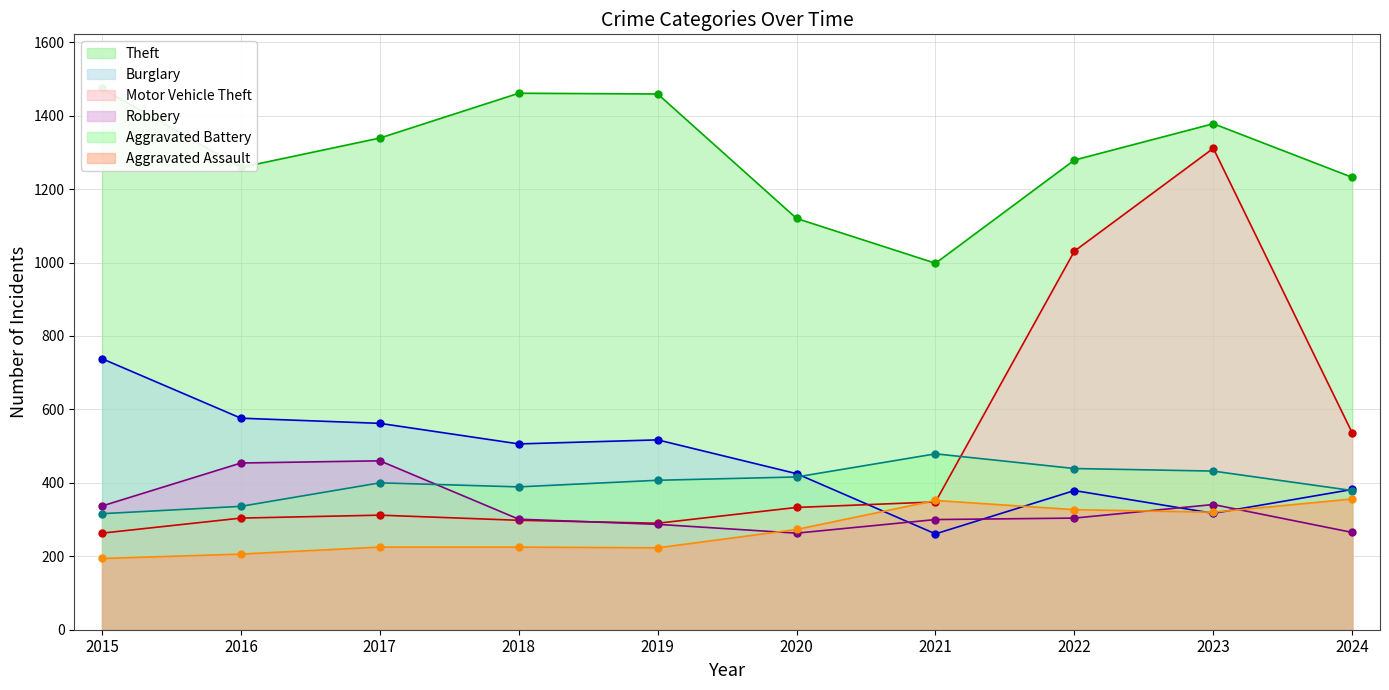

True or false: Aggravated Battery and Theft intersect in this chart.

False